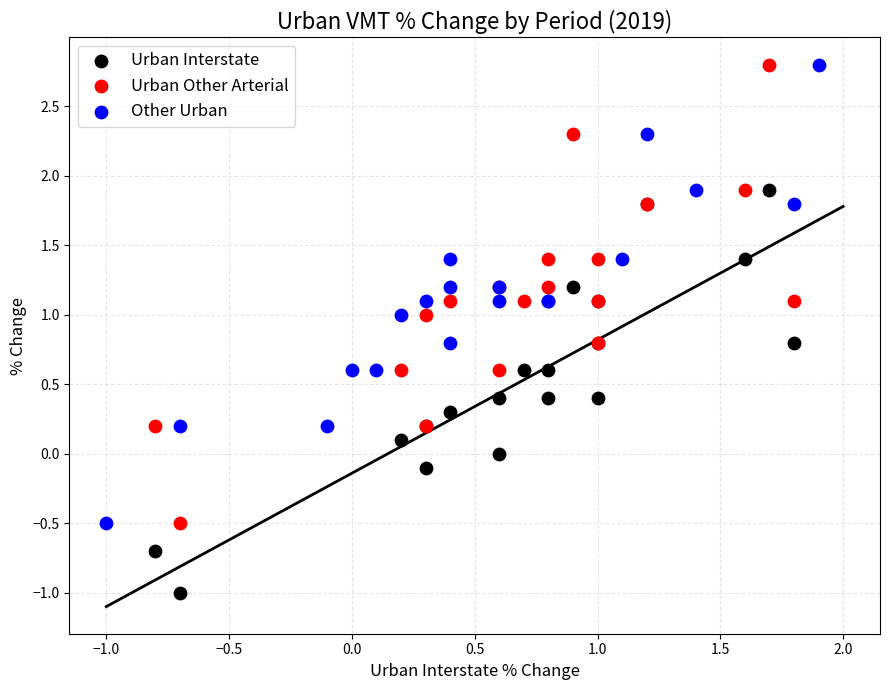

Which series contains the lowest Y value?

Urban Interstate